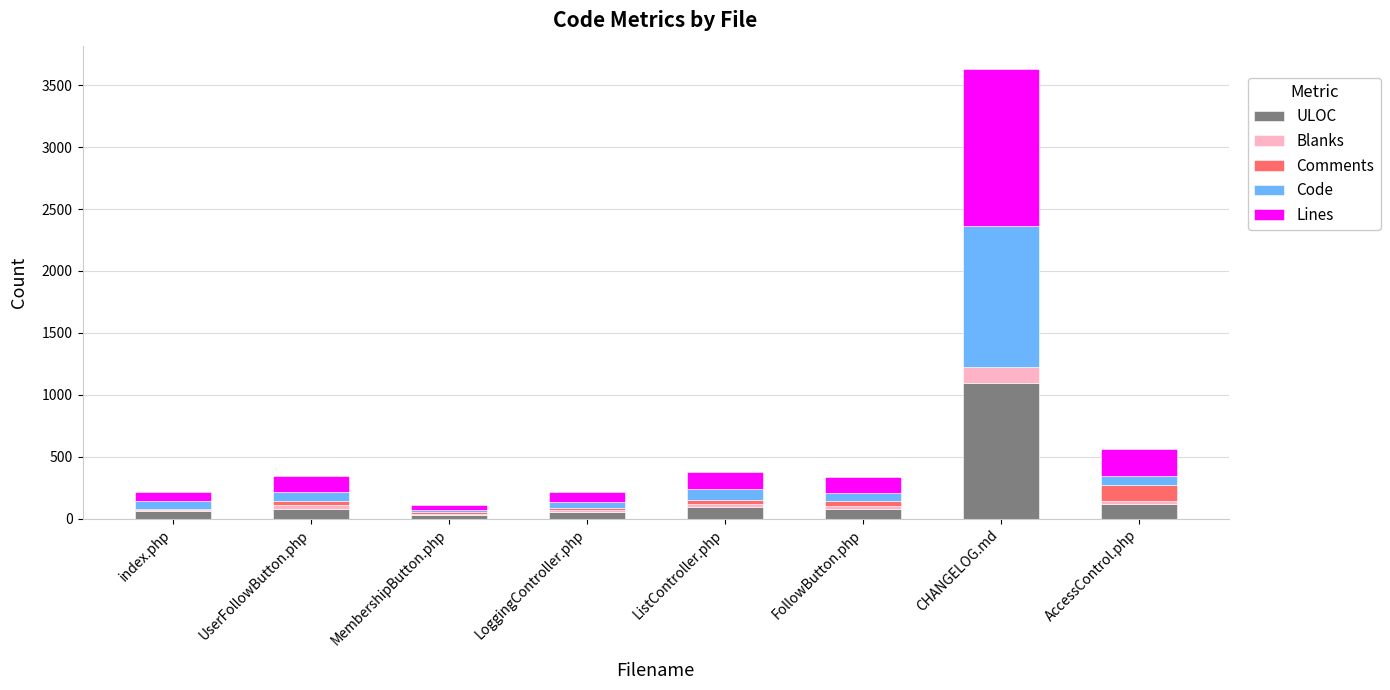

What is the sum of all ULOC values?

1616